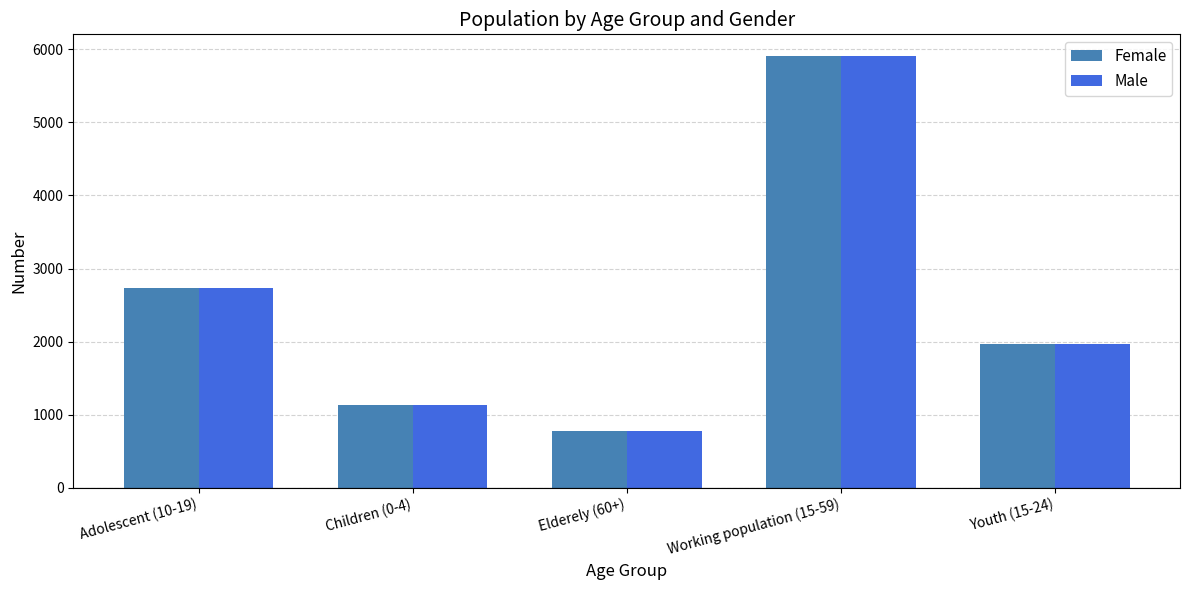

How many distinct data groups are displayed?

2